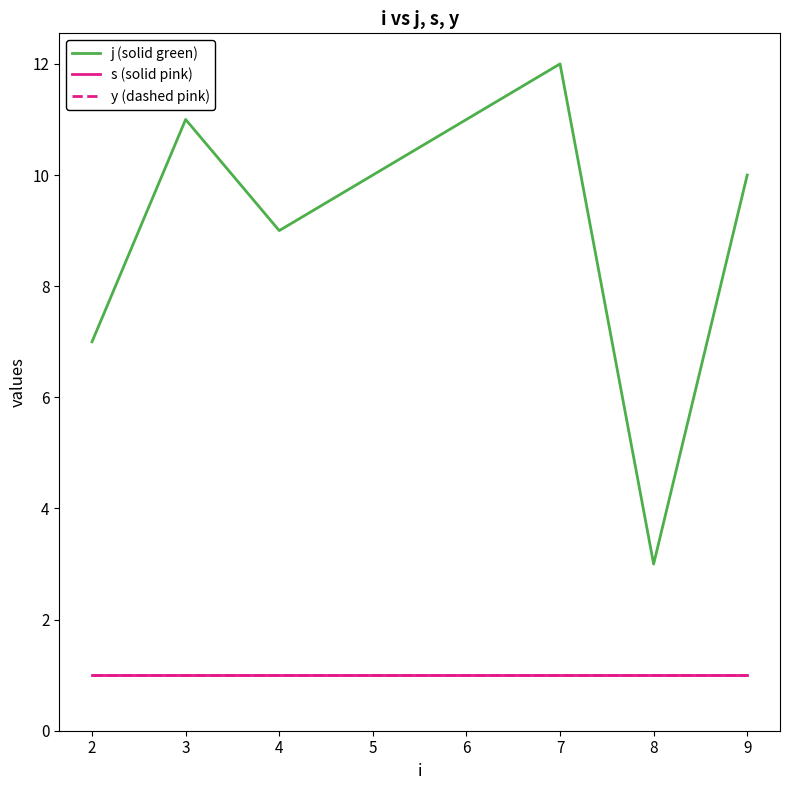

Which series has the largest total across all categories?

j (solid green)